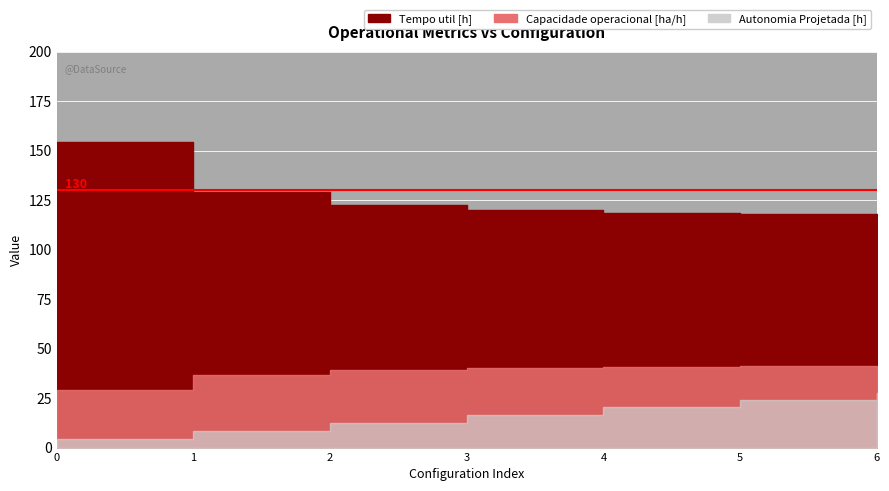

What is the value of the Tempo util [h] point at the 6th from the left?

118.0